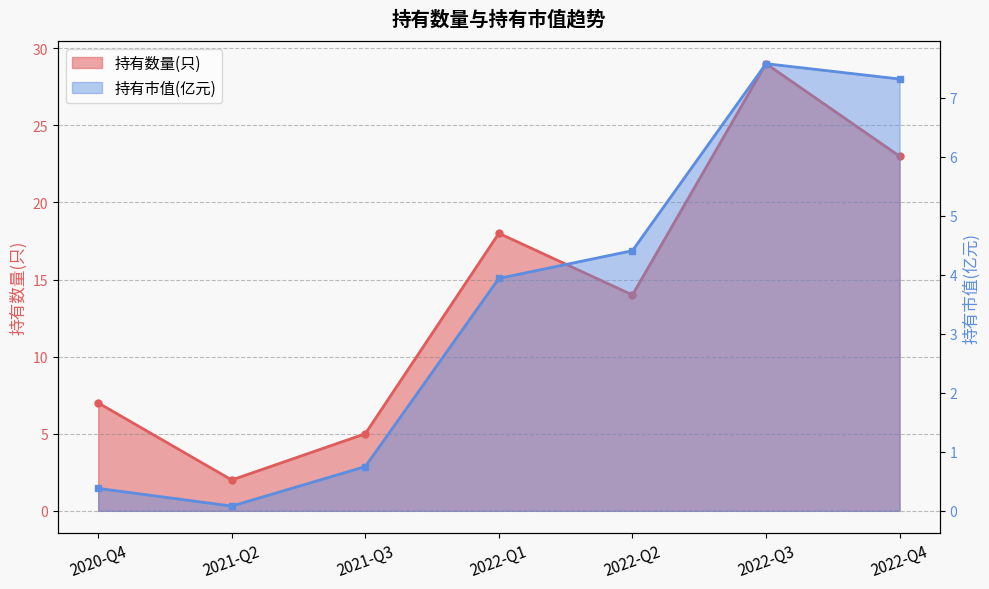

Reading left to right, extract all data points from this chart.

持有数量(只): 2020-Q4=7.0	2021-Q2=2.0	2021-Q3=5.0	2022-Q1=18.0	2022-Q2=14.0	2022-Q3=29.0	2022-Q4=23.0
持有市值(亿元): 2020-Q4=0.4	2021-Q2=0.1	2021-Q3=0.8	2022-Q1=3.9	2022-Q2=4.4	2022-Q3=7.6	2022-Q4=7.3